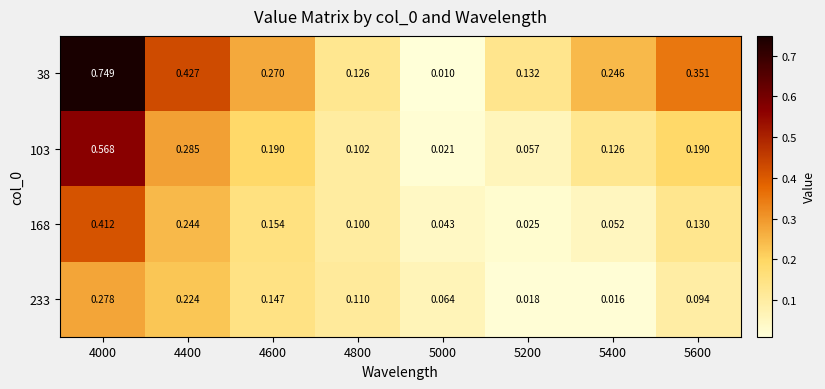

At which category does the chart reach its minimum across all series?

5000